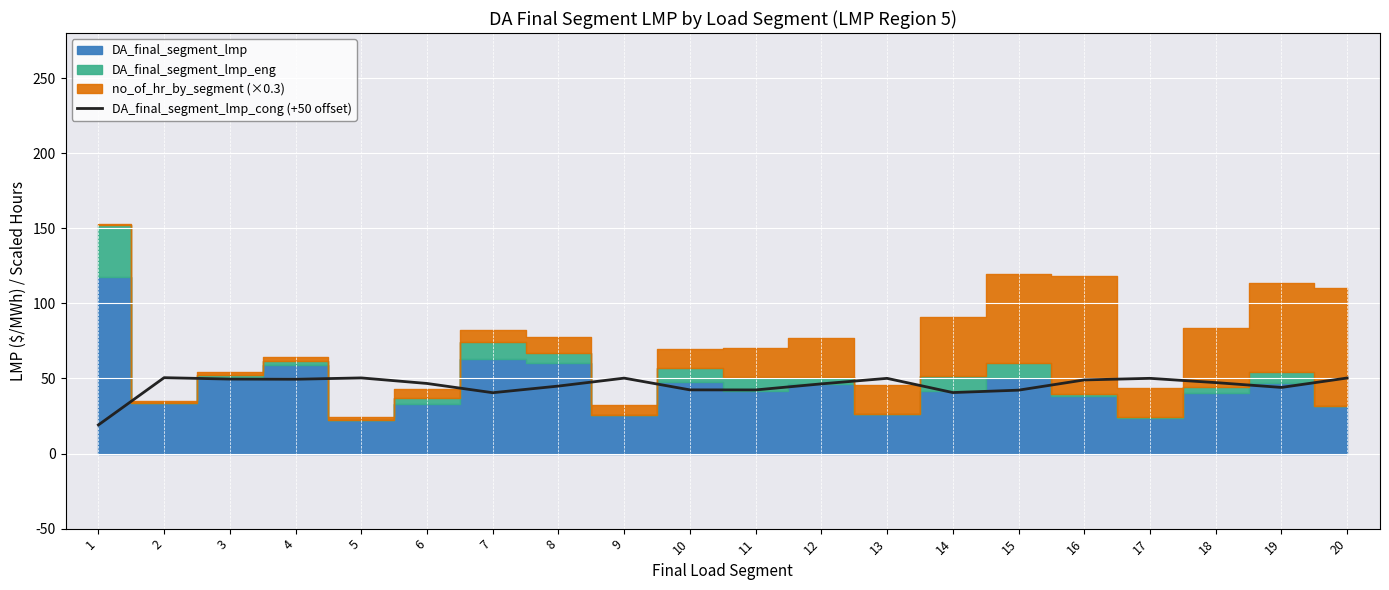

The DA_final_segment_lmp_cong (+50 offset) series shows 50.2 at 9. True or false?

True